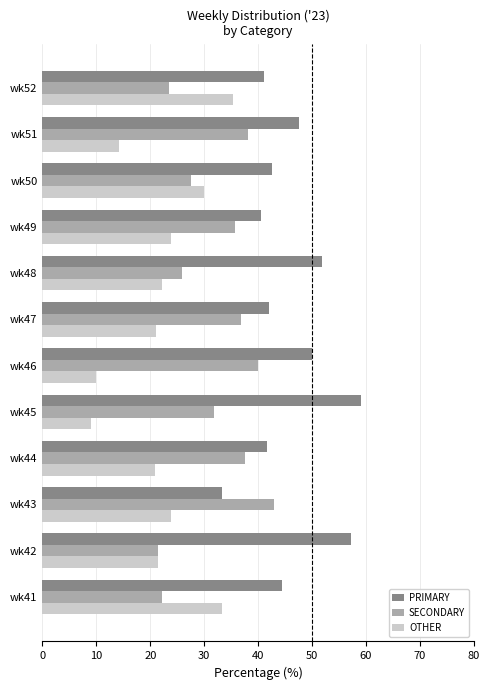

What is the spread (max minus min) of values at wk52?

17.6